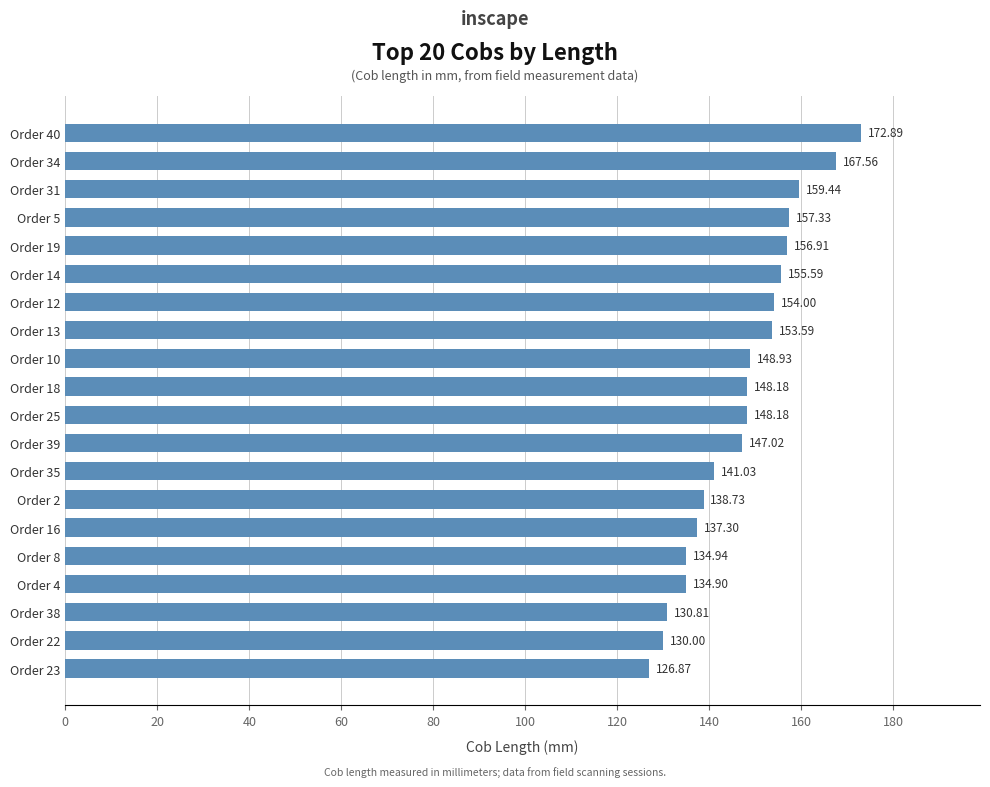

What is the difference between the maximum and second lowest values?

42.9